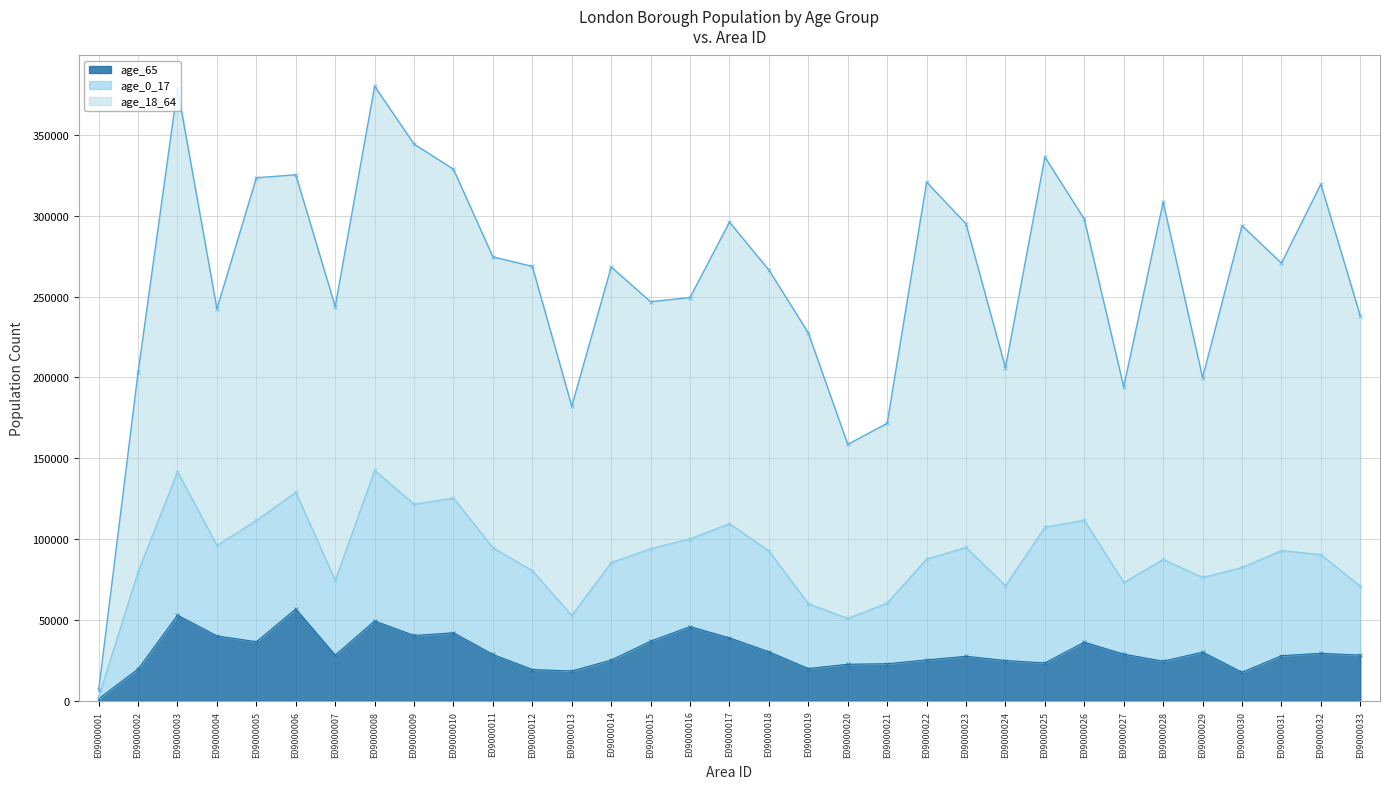

True or false: age_65 has a value of 24290 at E09000008.

False